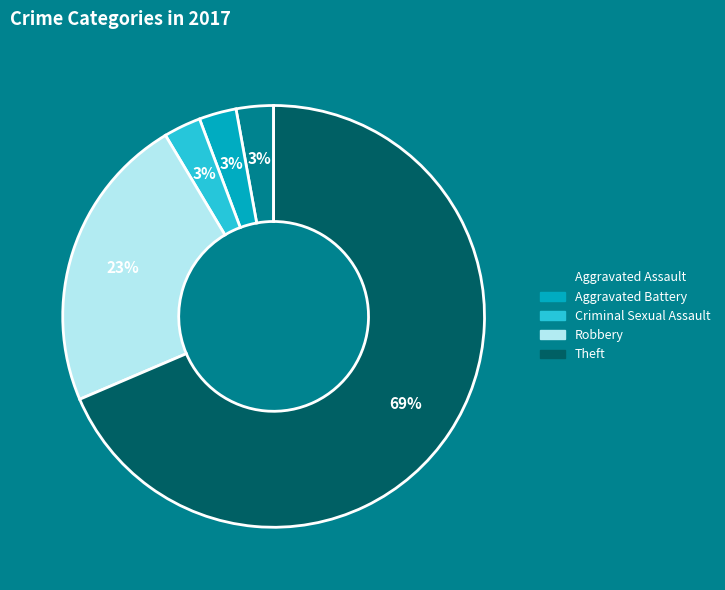

Does any single category account for the majority?

Yes